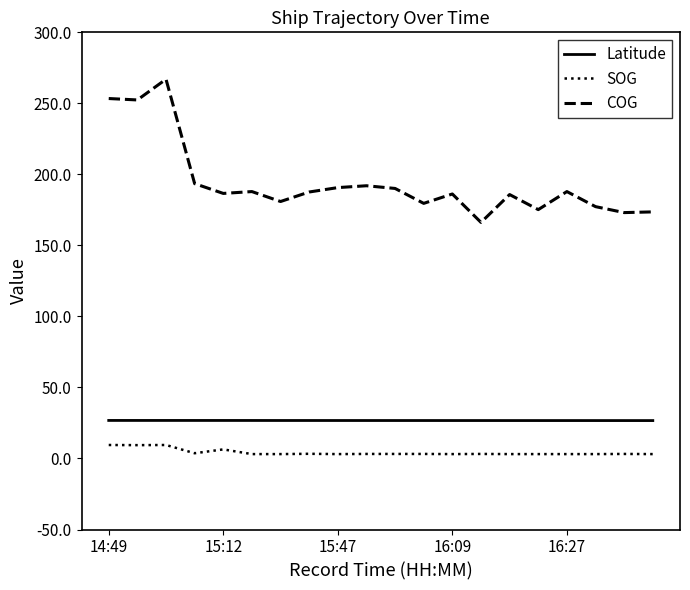

Does the chart have visible grid lines?

No